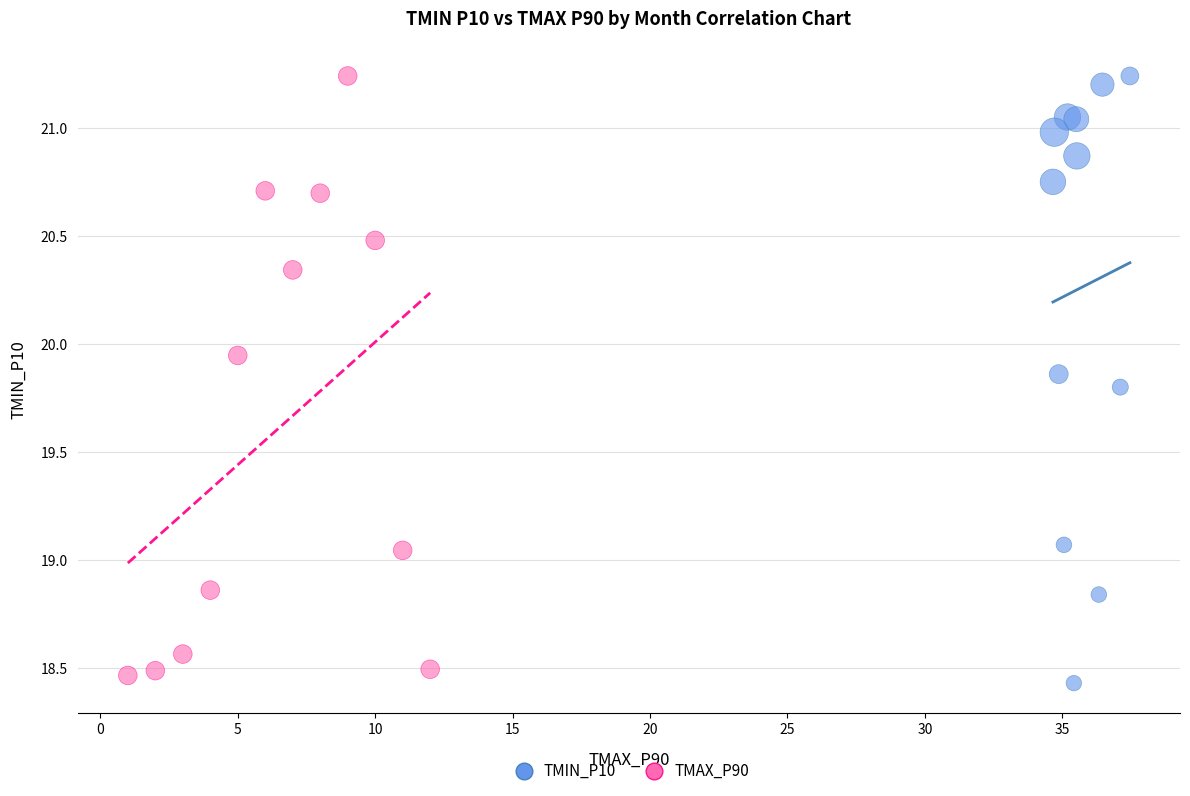

Which series contains the lowest Y value?

TMIN_P10